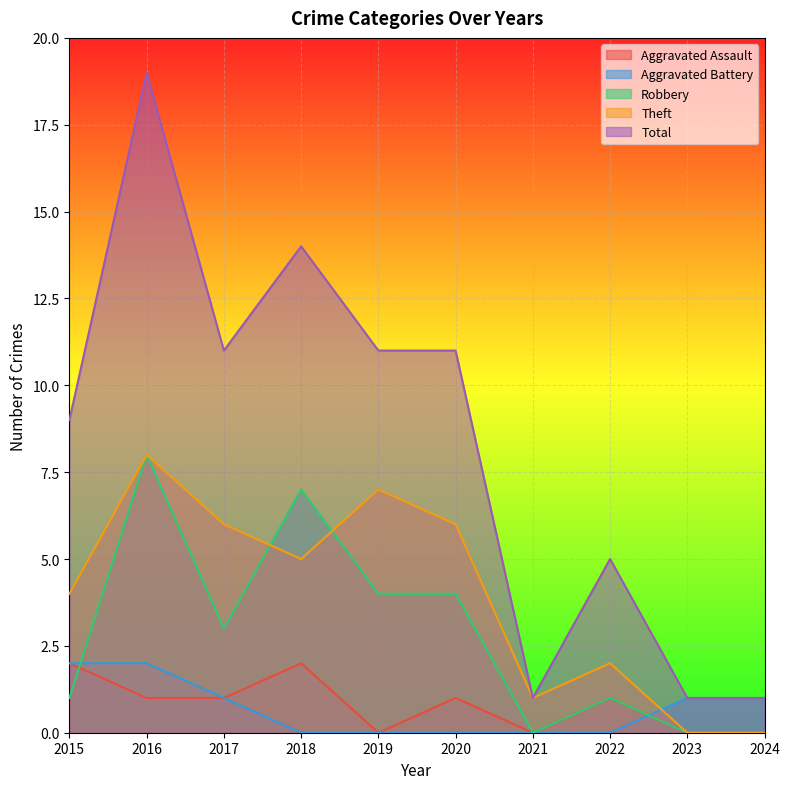

Which has a higher value, 2016 or 2020?

2016